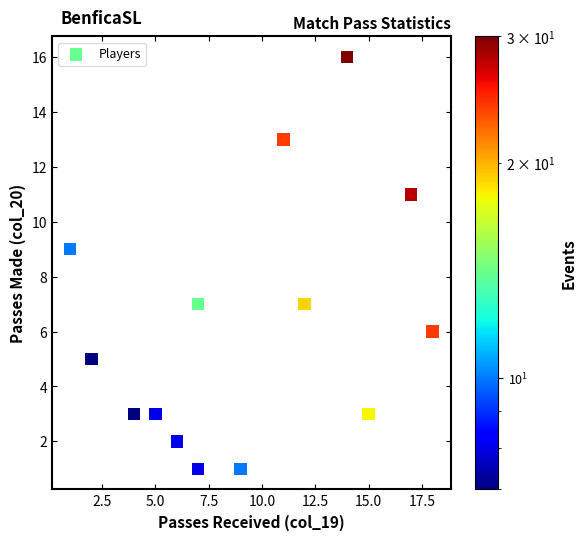

What is the range of X values (max minus min)?

17